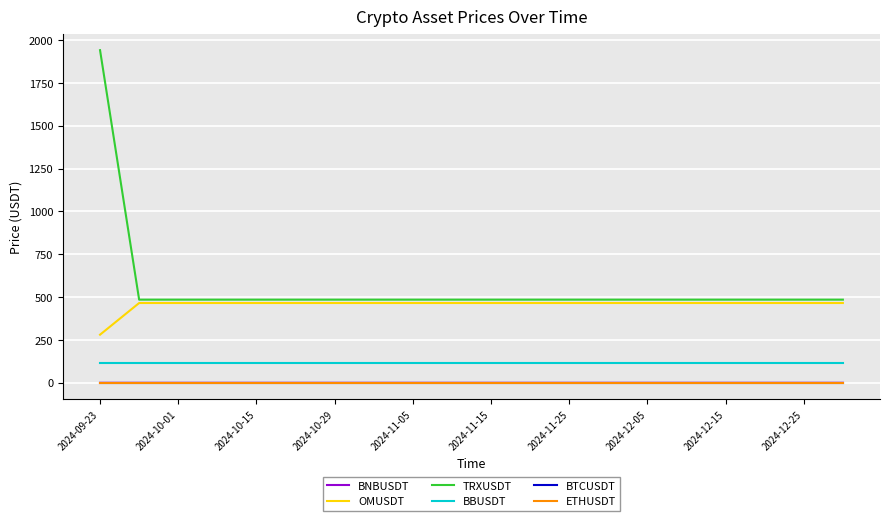

Which series has the largest range (max minus min)?

TRXUSDT